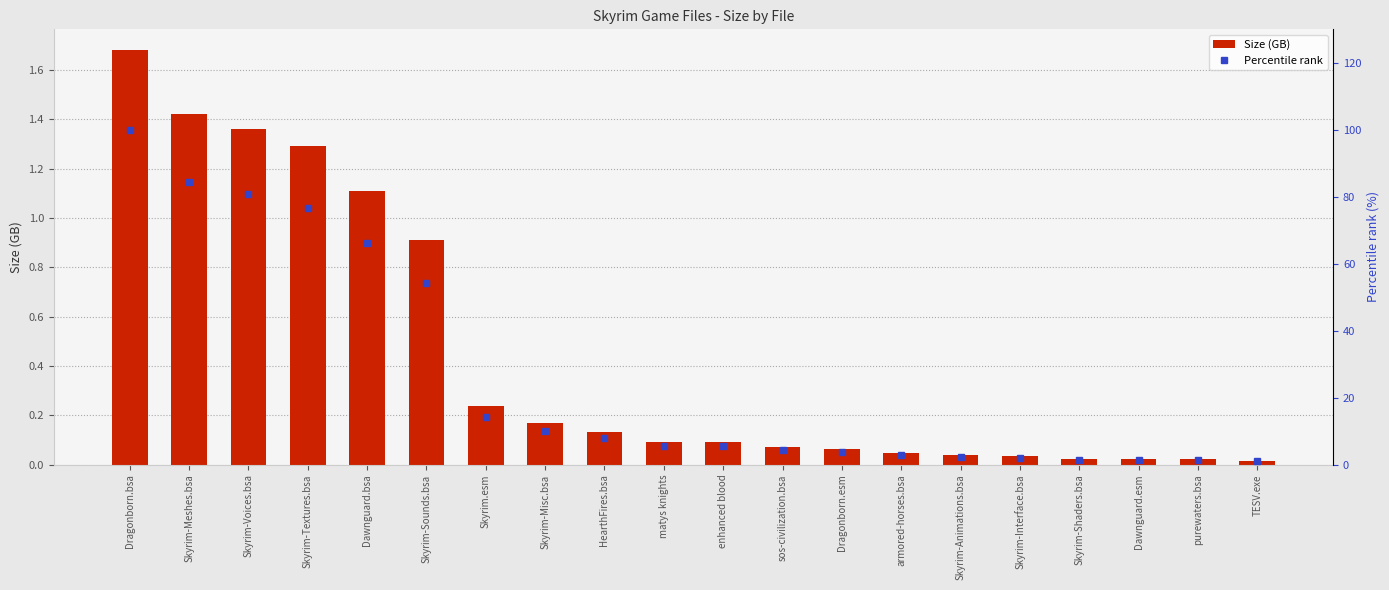

What is the label of the 11th bar from the left?

enhanced blood